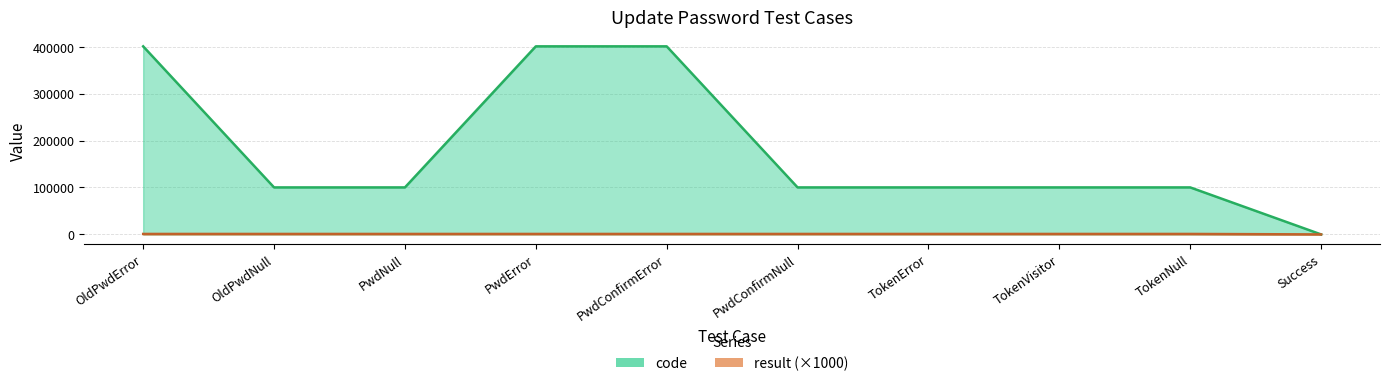

How many values in the result series are below 1000?

1